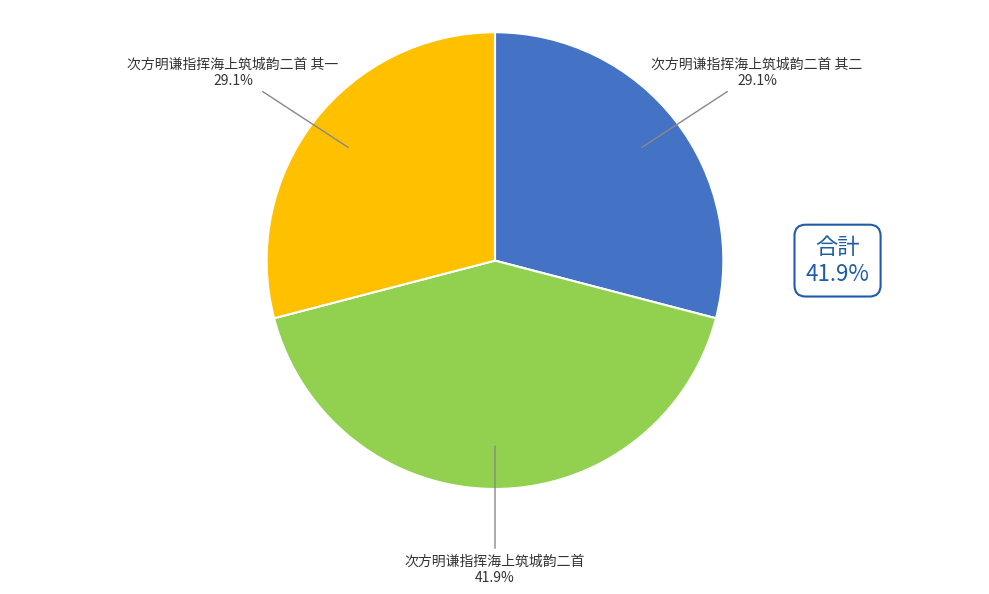

What percentage is the 次方明谦指挥海上筑城韵二首 slice, to the nearest percent?

42%